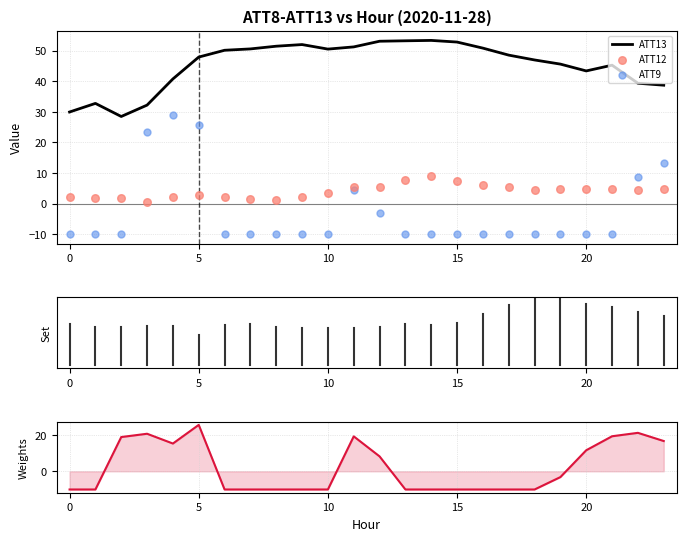

Which series has the largest Y range (max minus min)?

ATT9